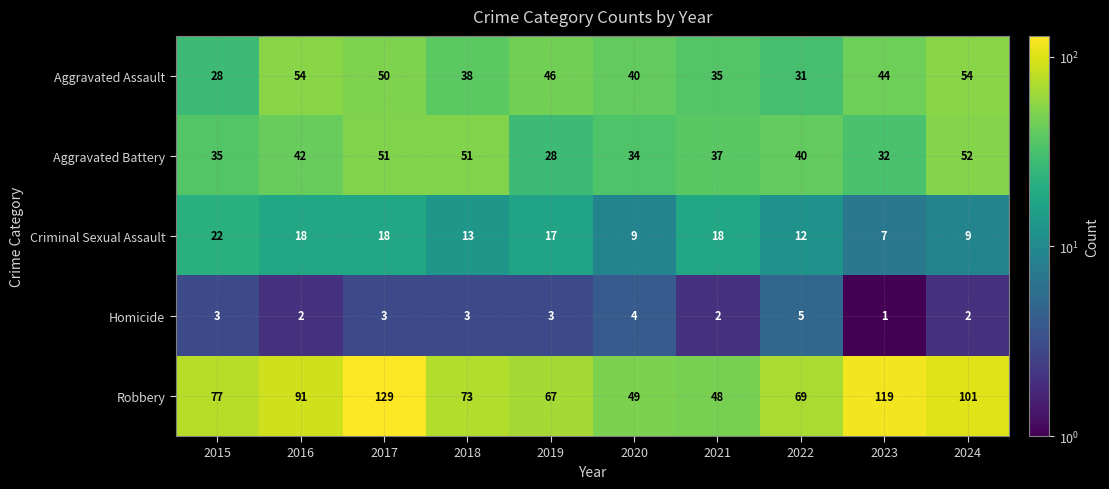

List the series in order of their peak value, lowest first.

Homicide, Criminal Sexual Assault, Aggravated Battery, Aggravated Assault, Robbery